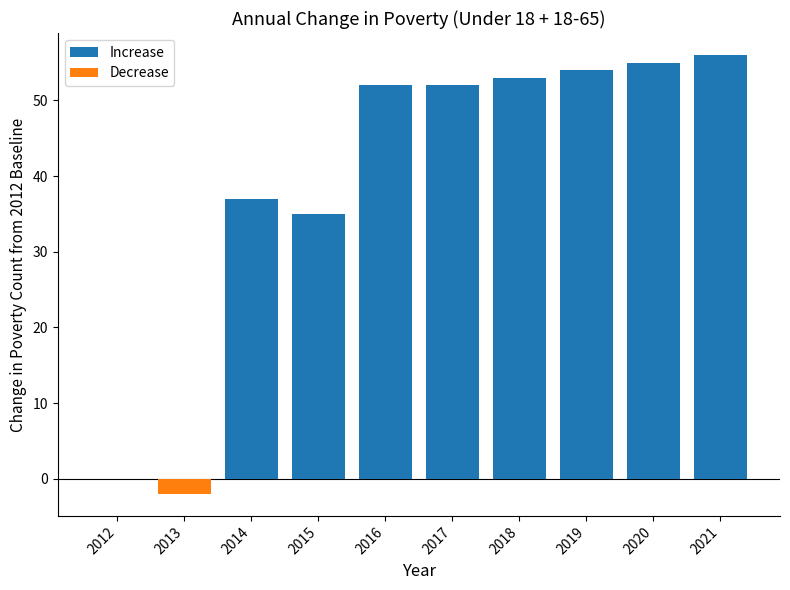

What is the value of the Increase bar at the 7th from the left?

53